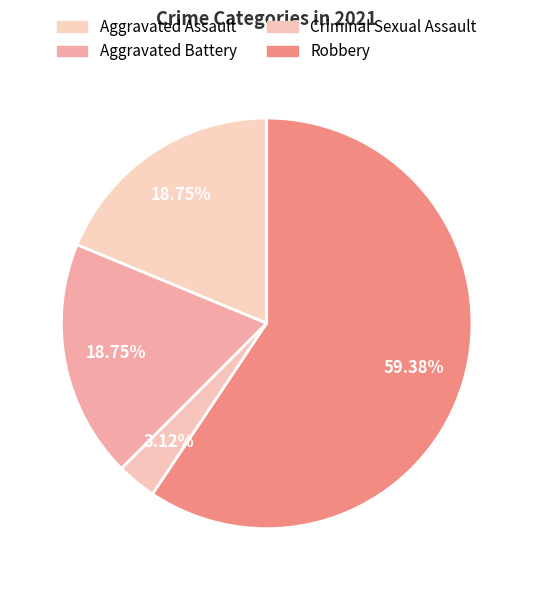

Is it true that Aggravated Assault is 9% of the pie?

False